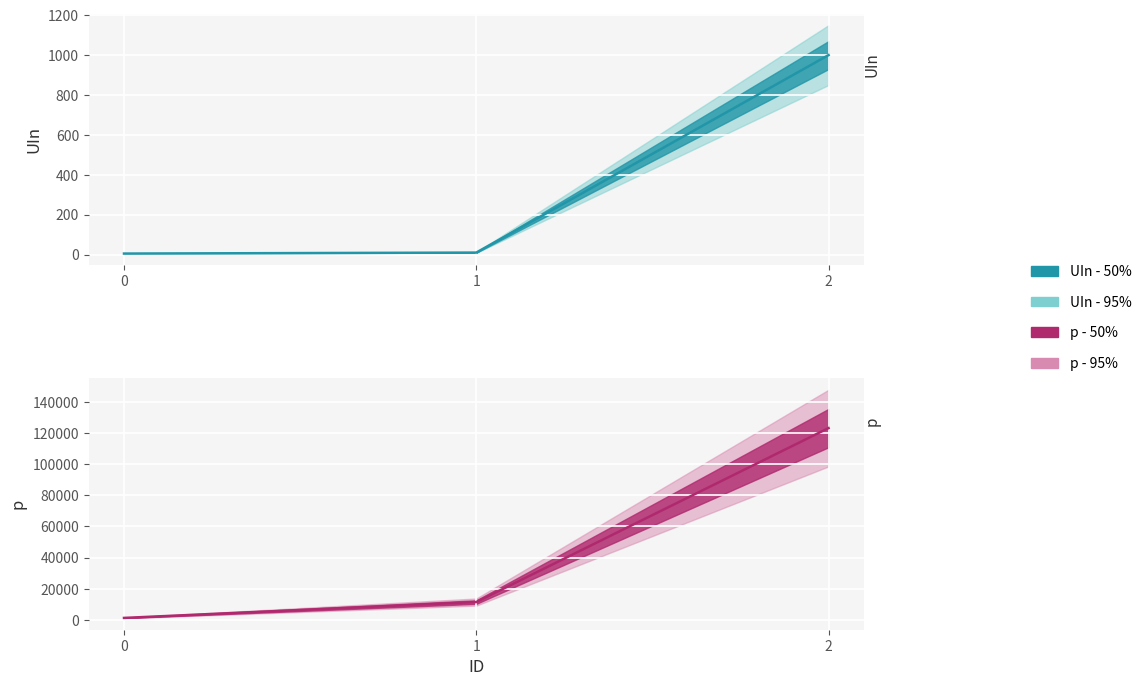

List the labels in order of UIn value, smallest first.

0, 1, 2